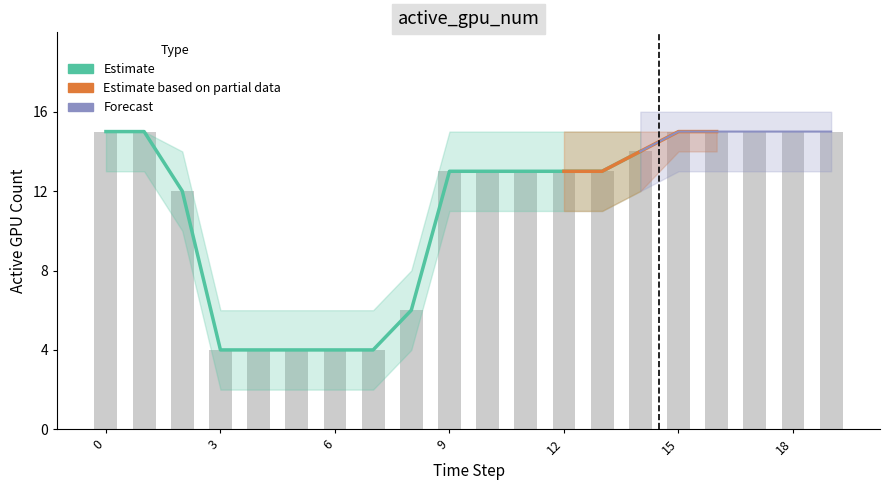

At which category is the sum across all series the highest?

15